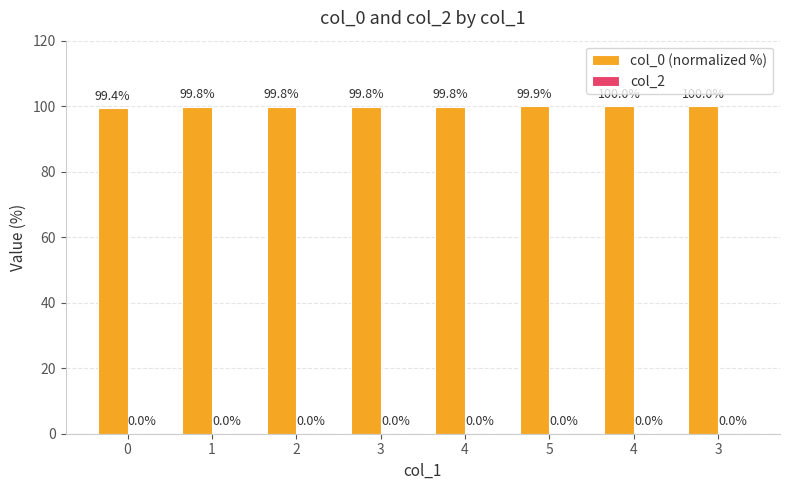

Does the chart contain any negative values?

No